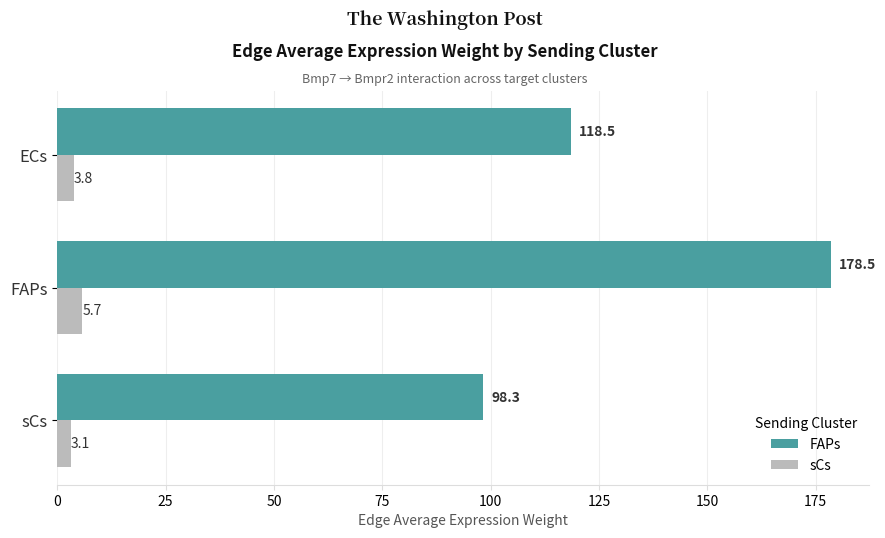

What is the spread (max minus min) of values at ECs?

114.7